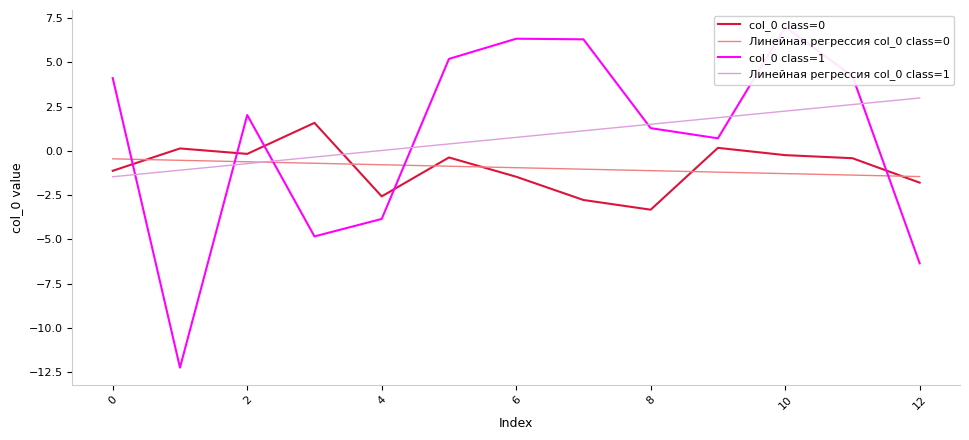

Which label corresponds to the largest value in the chart?

10